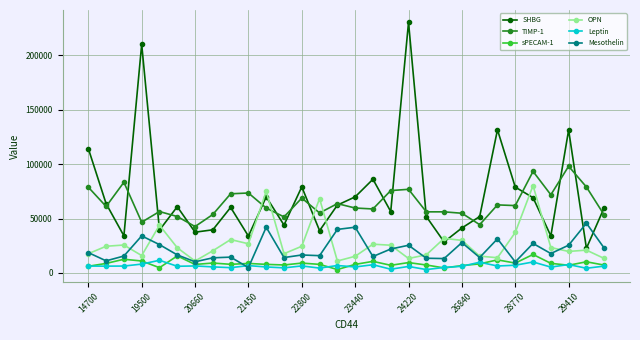

List the series in order of their peak value, highest first.

SHBG, TIMP-1, OPN, Mesothelin, sPECAM-1, Leptin